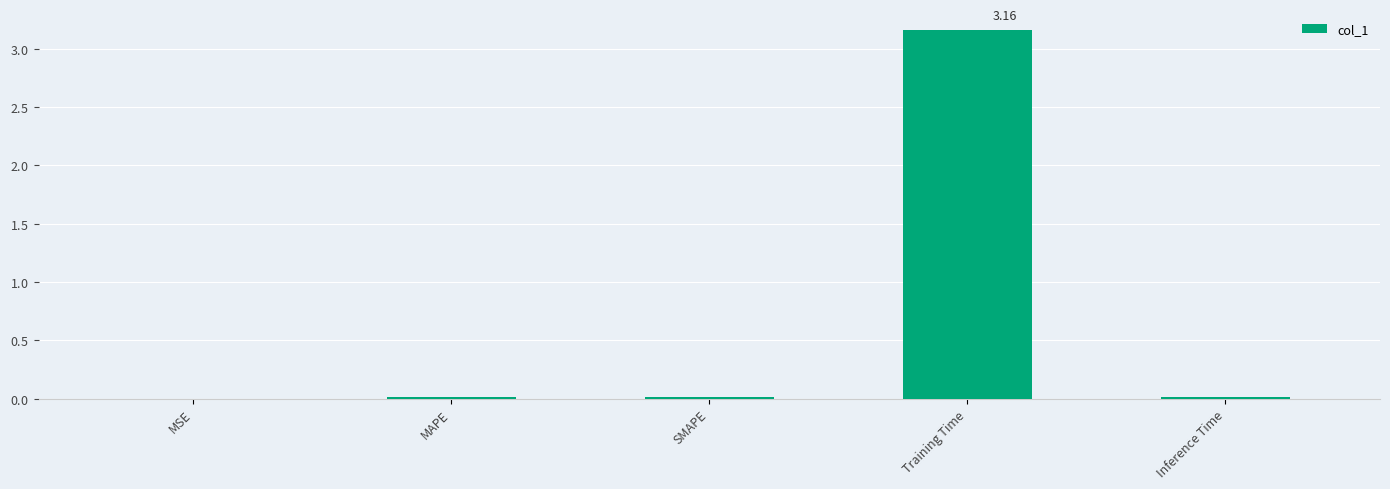

Rank the categories by value from highest to lowest.

Training Time, MAPE, SMAPE, Inference Time, MSE